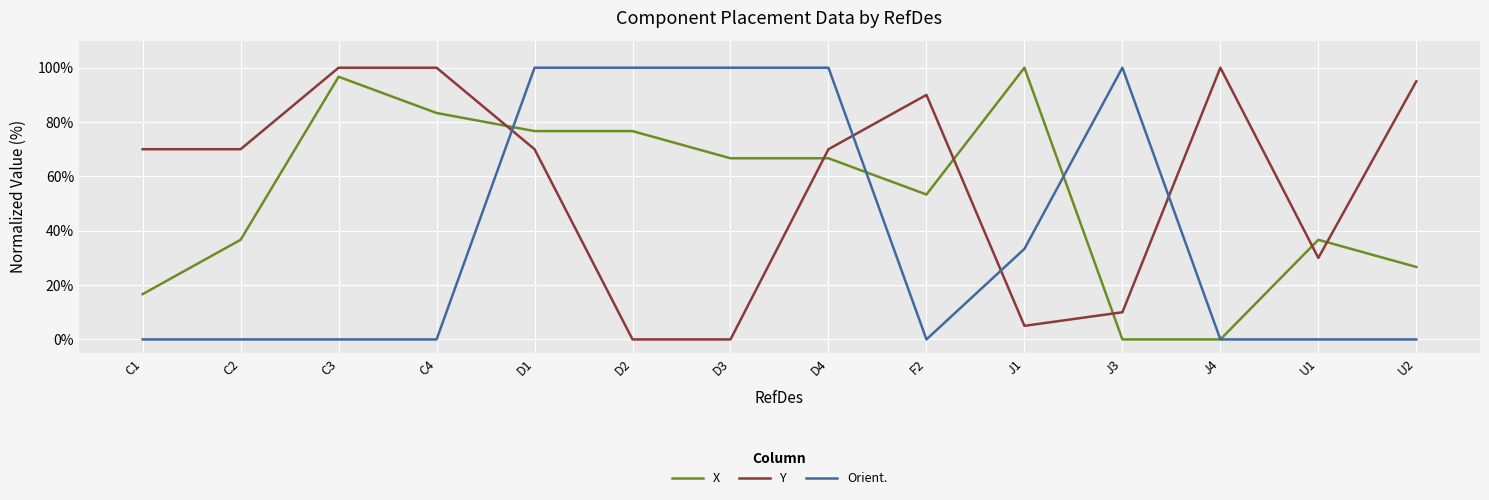

Reading right to left, extract all data points from this chart.

X: U2=26.7	U1=36.7	J4=0.0	J3=0.0	J1=100.0	F2=53.3	D4=66.7	D3=66.7	D2=76.7	D1=76.7	C4=83.3	C3=96.7	C2=36.7	C1=16.7
Y: U2=95.0	U1=30.0	J4=100.0	J3=10.0	J1=5.0	F2=90.0	D4=70.0	D3=0.0	D2=0.0	D1=70.0	C4=100.0	C3=100.0	C2=70.0	C1=70.0
Orient.: U2=0.0	U1=0.0	J4=0.0	J3=100.0	J1=33.3	F2=0.0	D4=100.0	D3=100.0	D2=100.0	D1=100.0	C4=0.0	C3=0.0	C2=0.0	C1=0.0